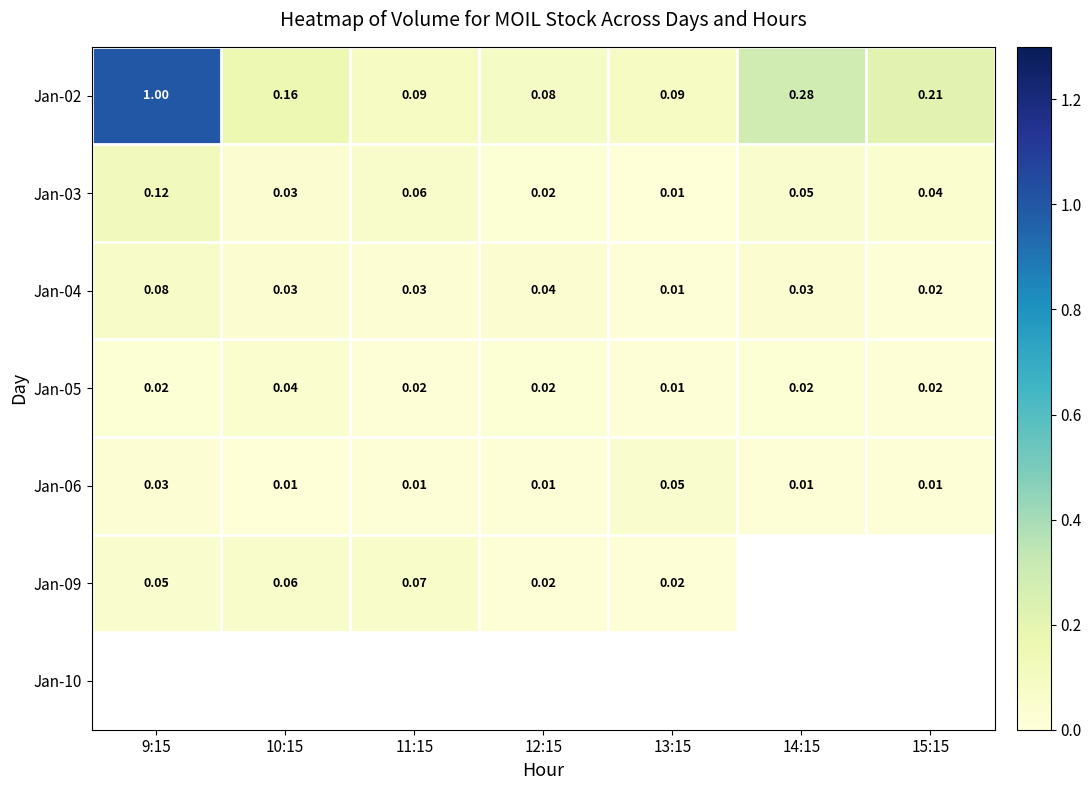

Where is Jan-06 nearest to the value 0?

10:15